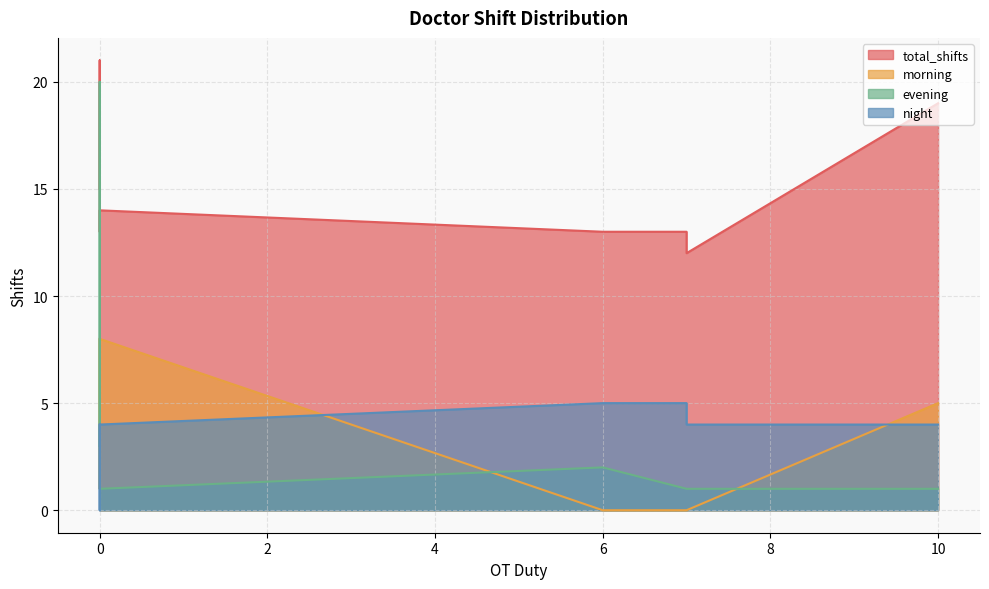

What is the value of the total_shifts point at the 5th from the left?

14